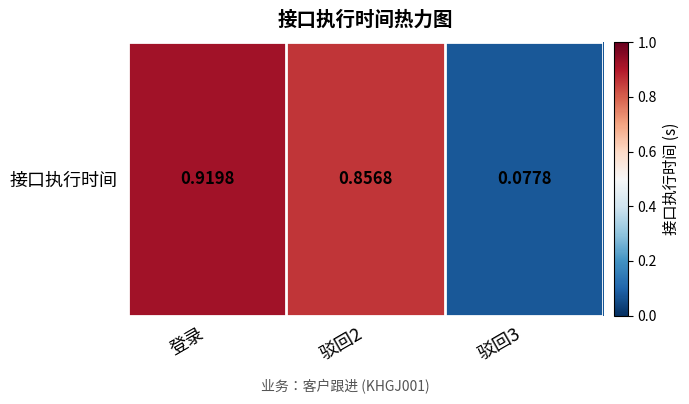

What is the sum of all values?

1.9